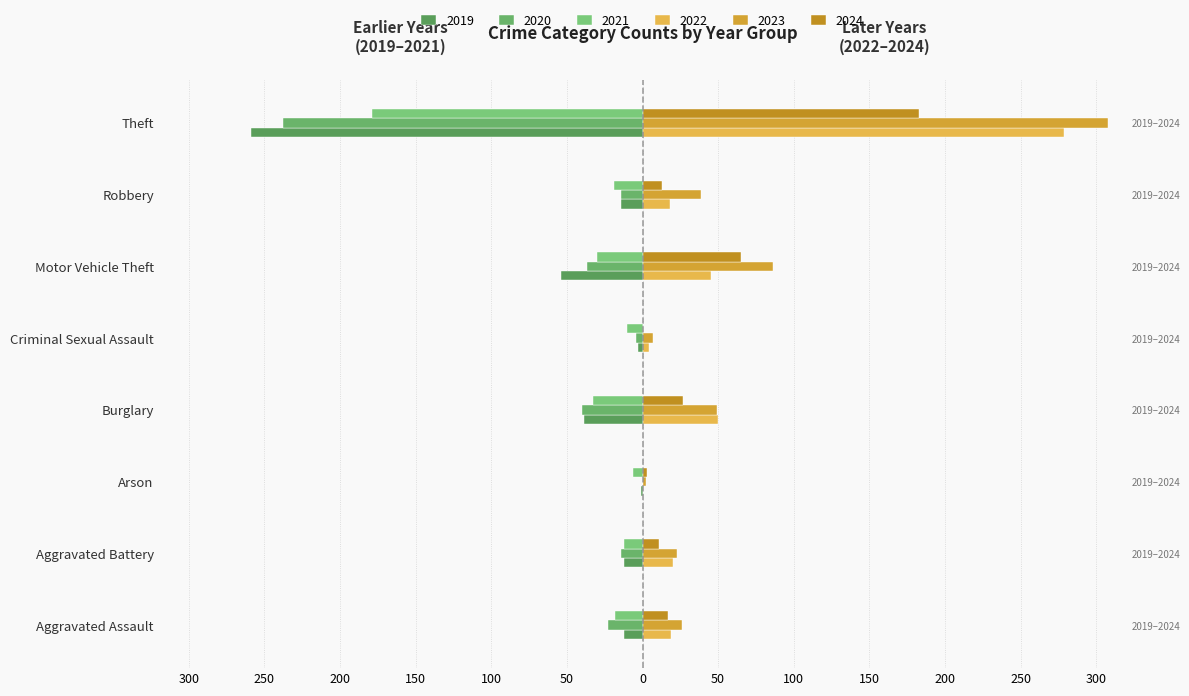

How many bars are there in each group?

6